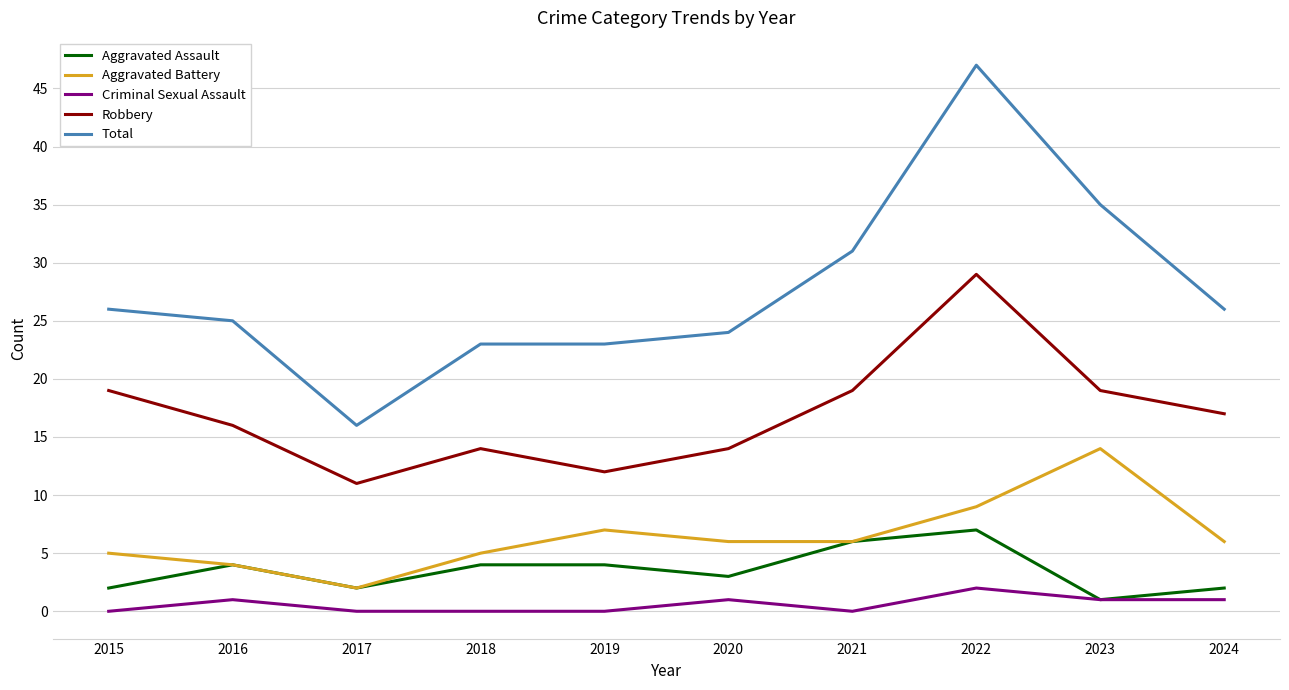

Rank the series by their maximum value, from lowest to highest.

Criminal Sexual Assault, Aggravated Assault, Aggravated Battery, Robbery, Total